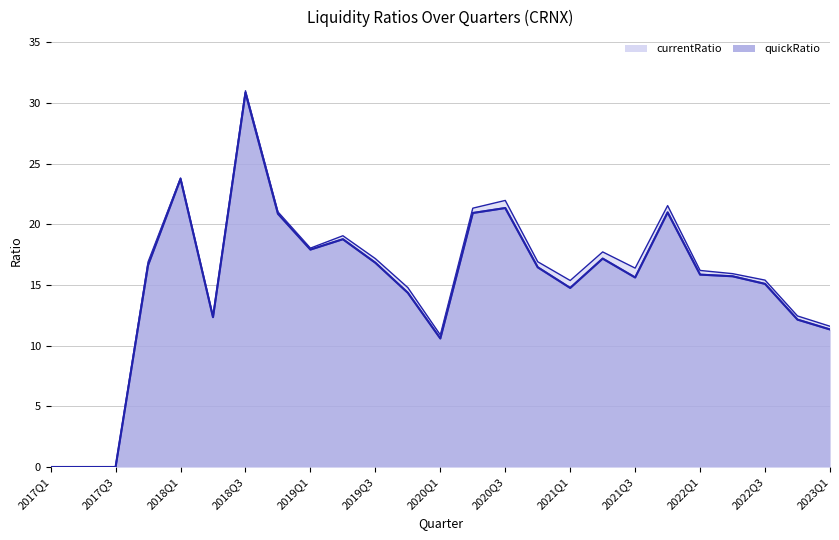

How many data points does each series have?

25